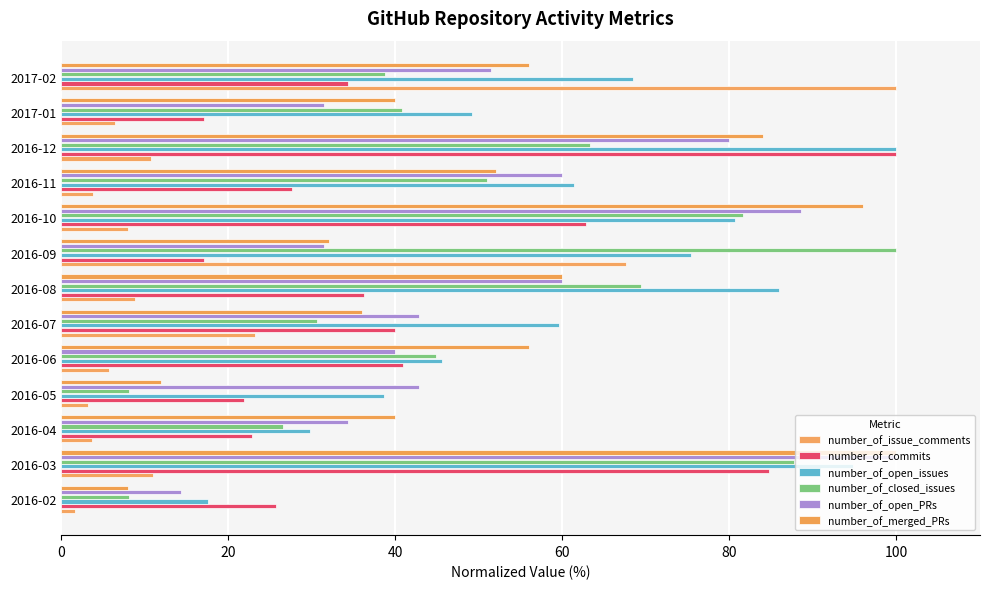

At how many categories does at least one series exceed 62?

6